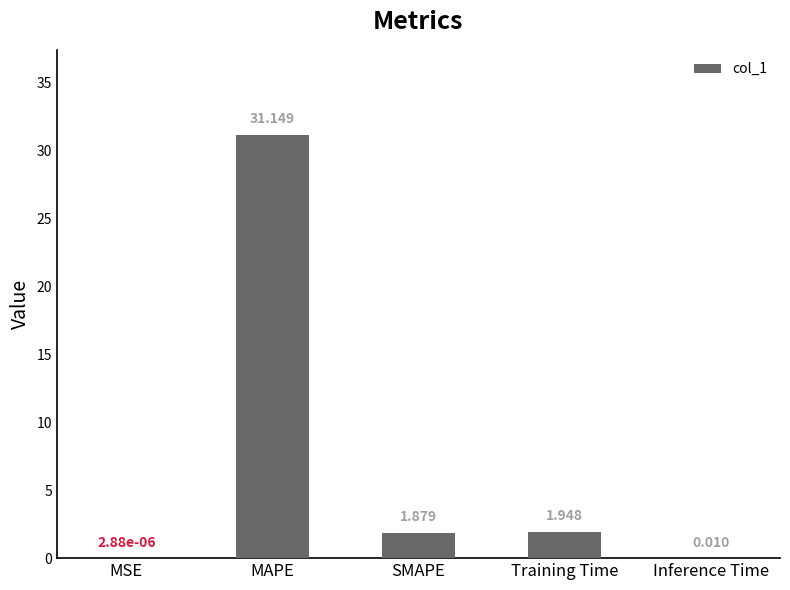

Which has a higher value, MSE or SMAPE?

SMAPE